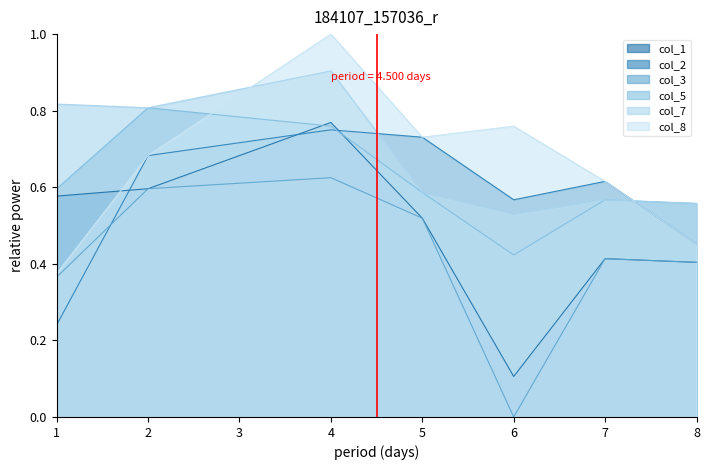

The col_1 series shows 0.5 at 4. True or false?

False